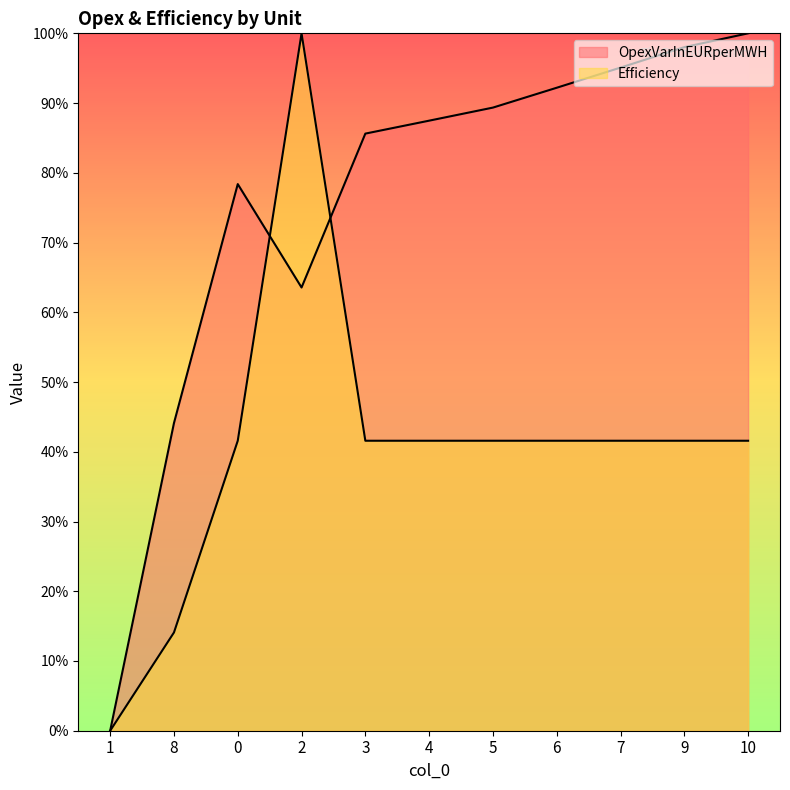

How many intersections are there between OpexVarInEURperMWH and Efficiency?

2